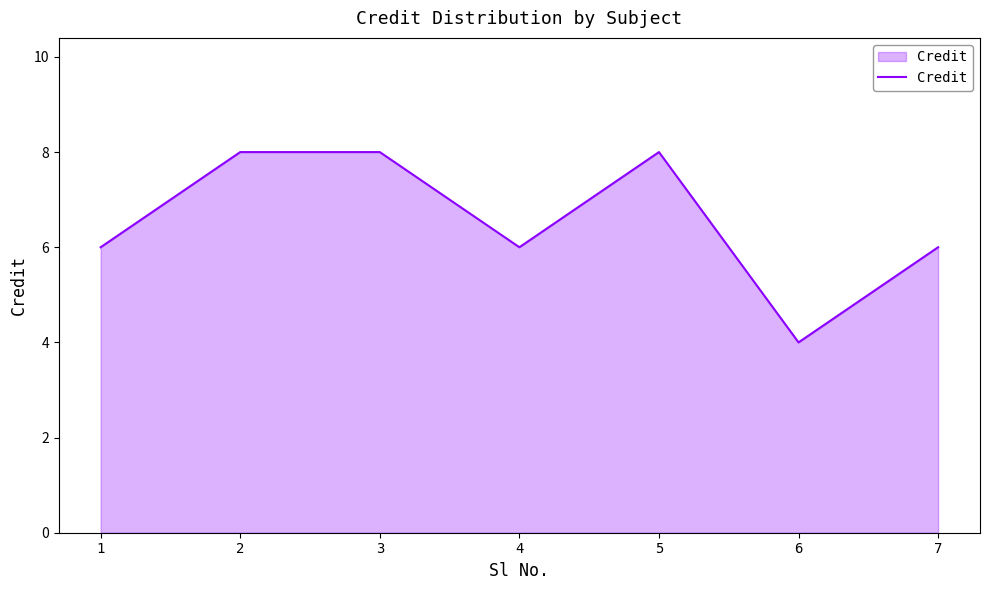

What is the minimum value shown in the chart?

4